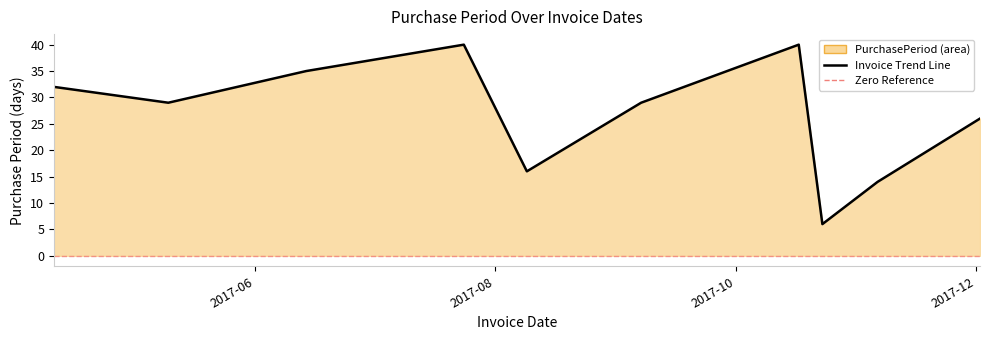

What is the minimum value shown in the chart?

6